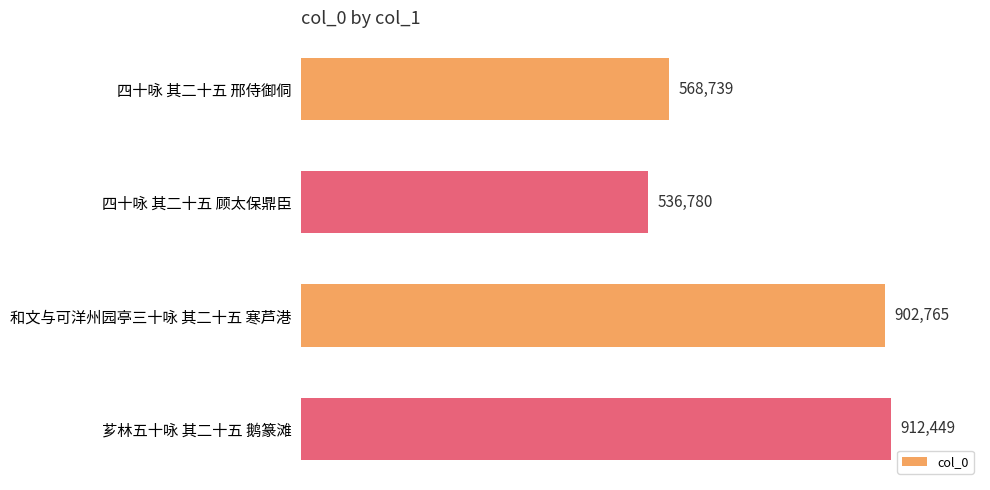

Does the chart contain any negative values?

No